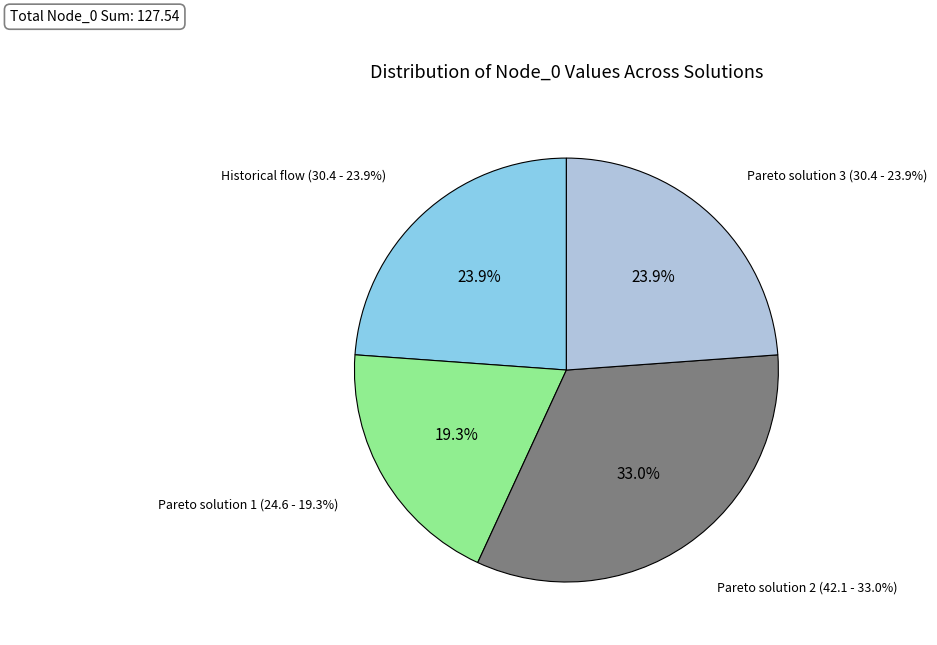

To the nearest percent, what portion does Pareto solution 1 represent?

19%